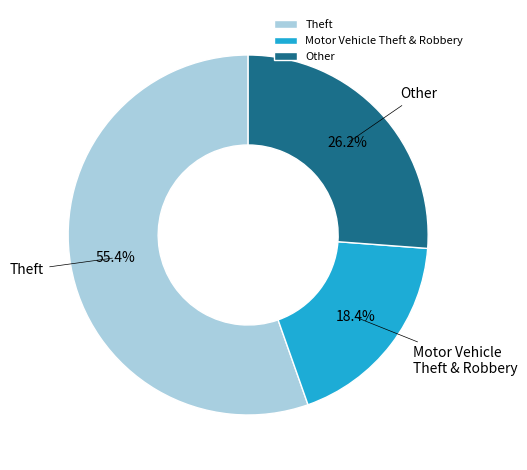

To the nearest percent, what is the average slice percentage?

33%